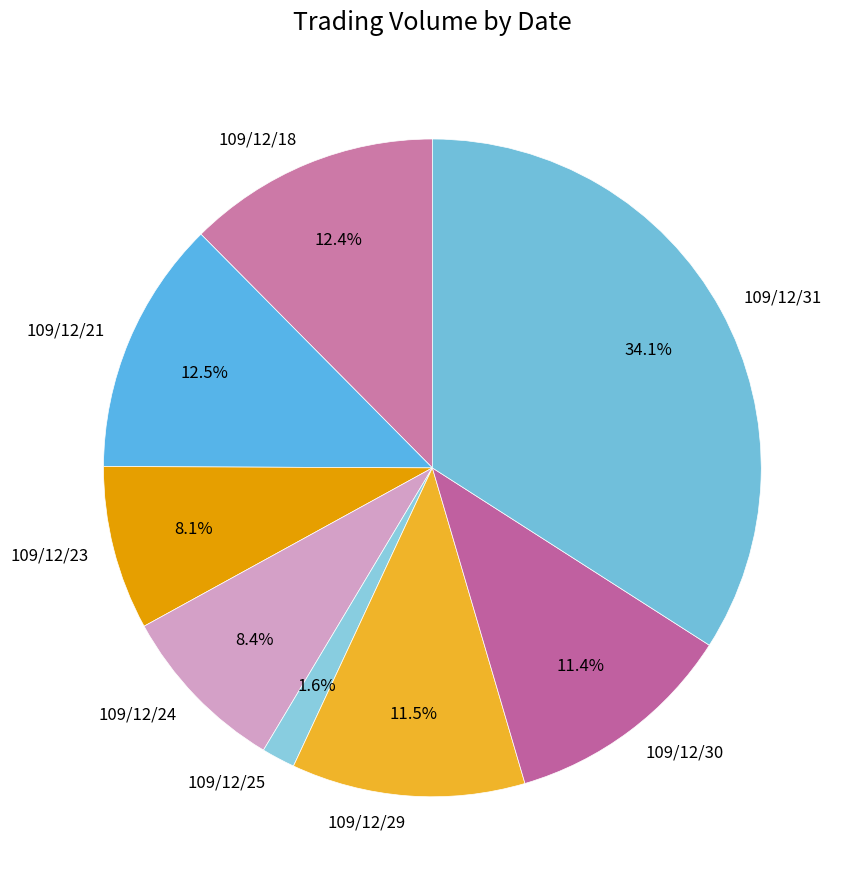

Do 109/12/23 and 109/12/31 together represent more than half of the pie?

No